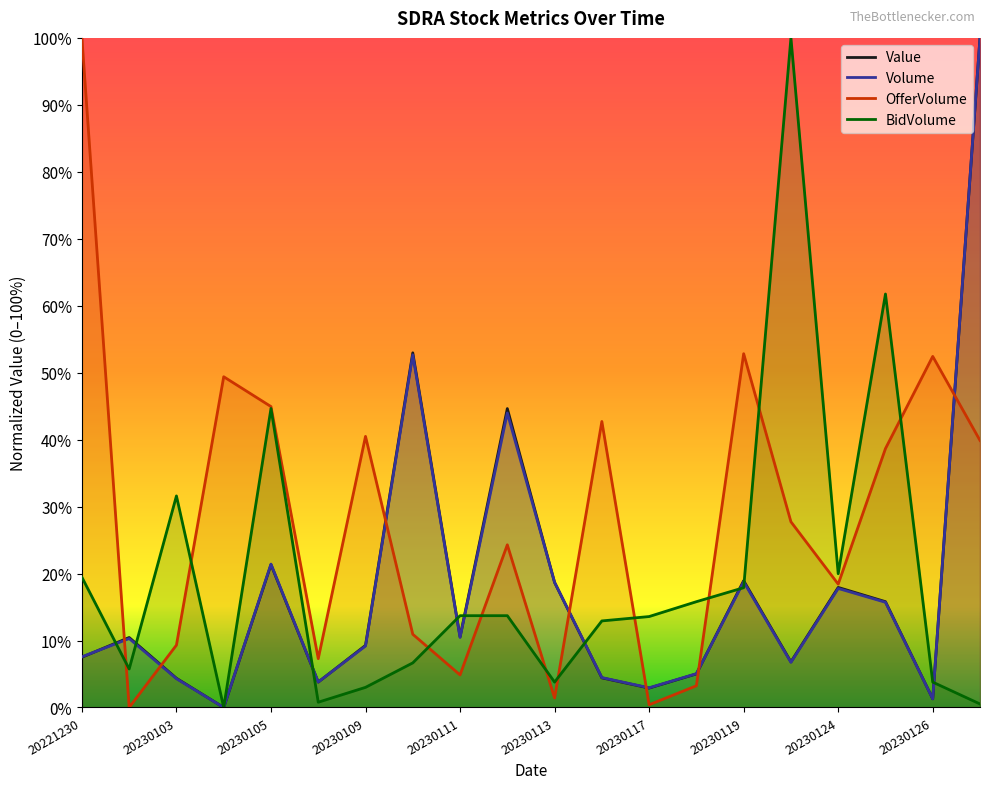

What is the total value across all series at 20230104?

0.5